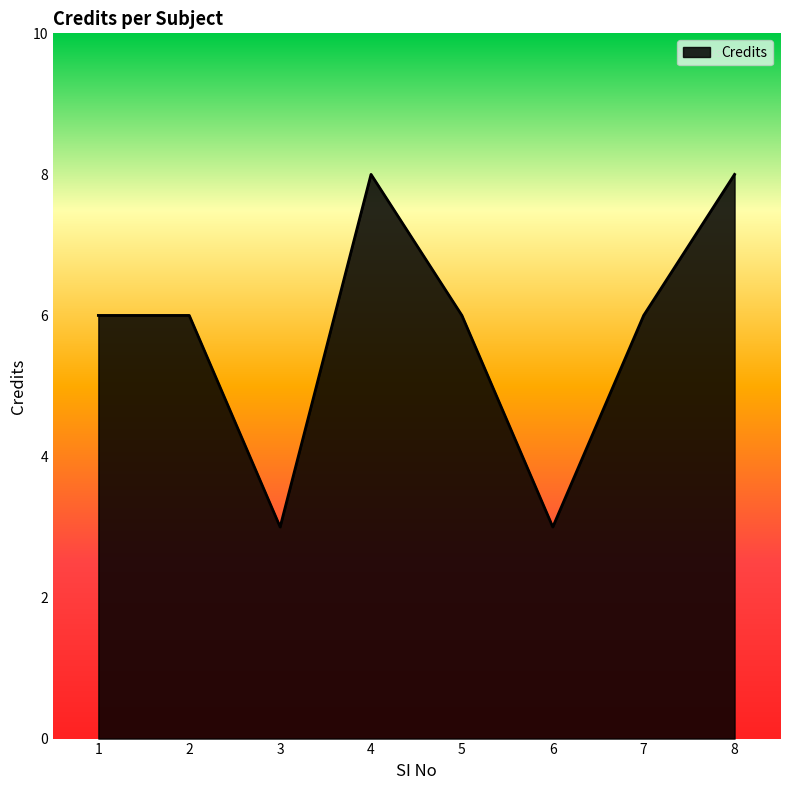

How many distinct data groups are displayed?

1